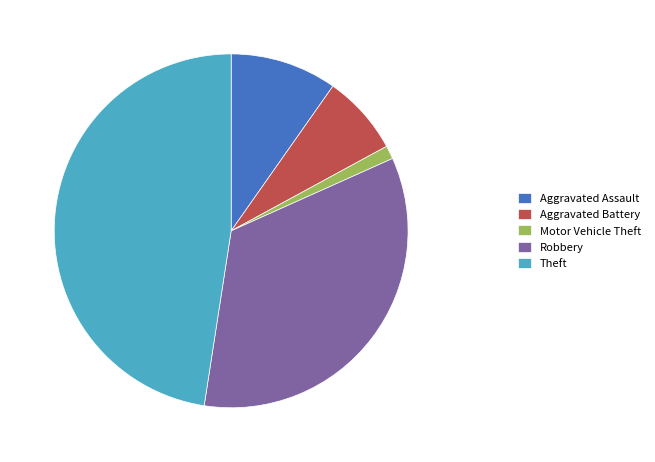

Do Aggravated Assault and Aggravated Battery together represent more than half of the pie?

No